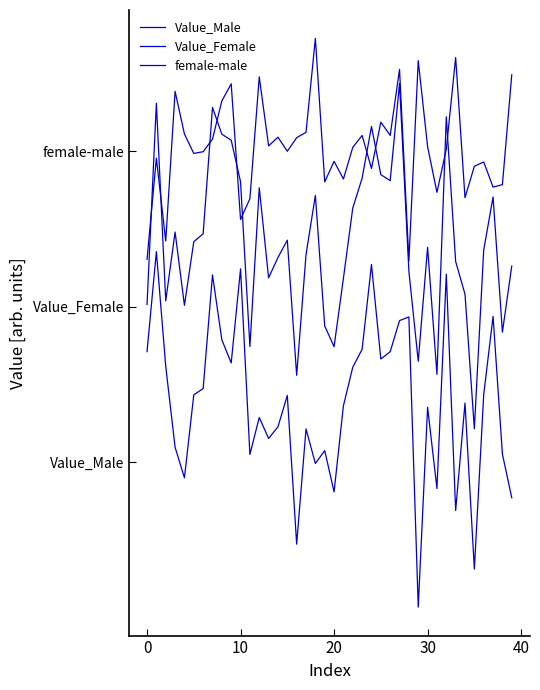

What is the average value of the female-male series?

2.4